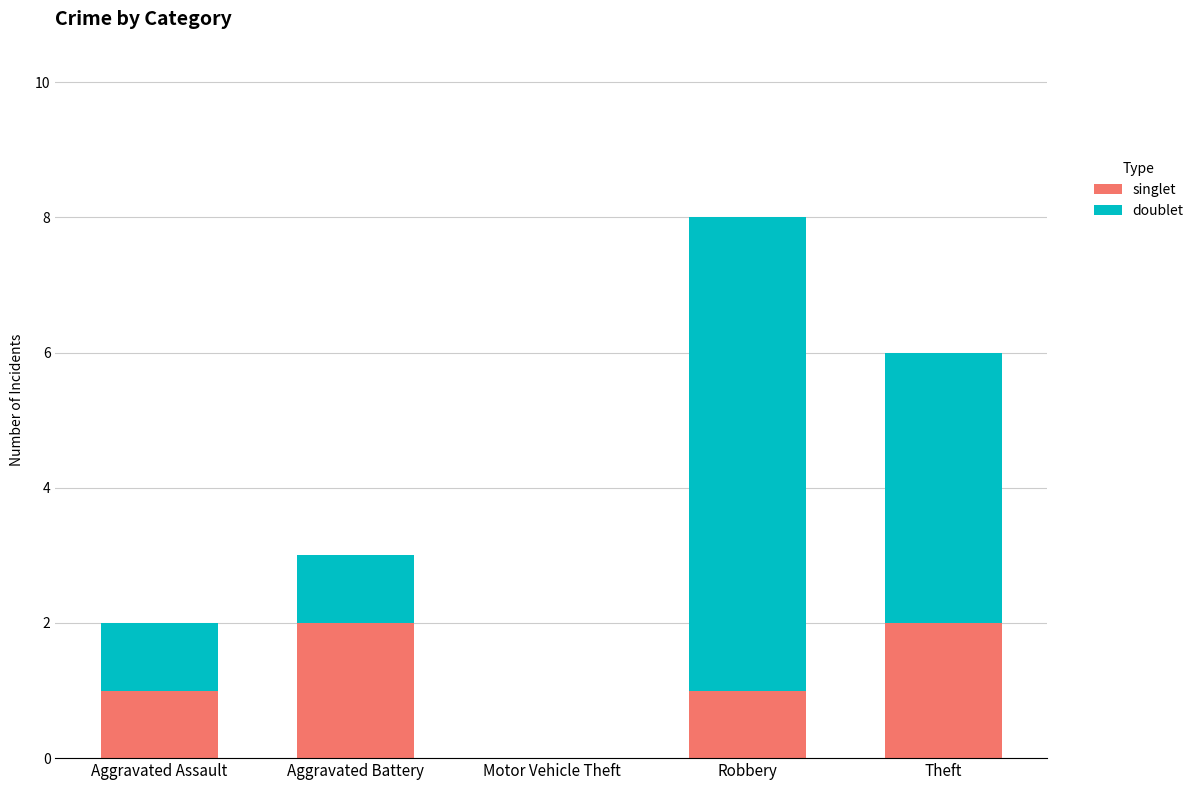

The singlet series shows 3 at Aggravated Battery. True or false?

False